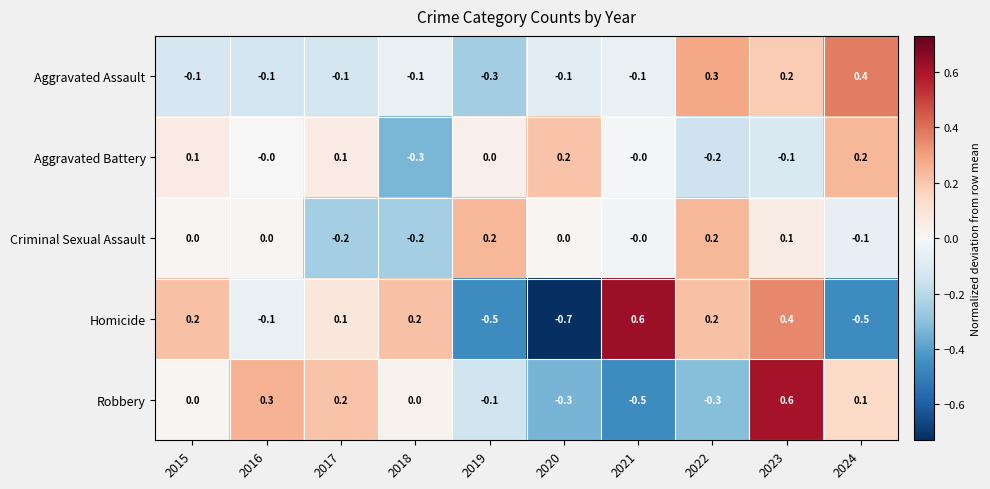

Between 2022 and 2024, which series saw the biggest shift?

Homicide